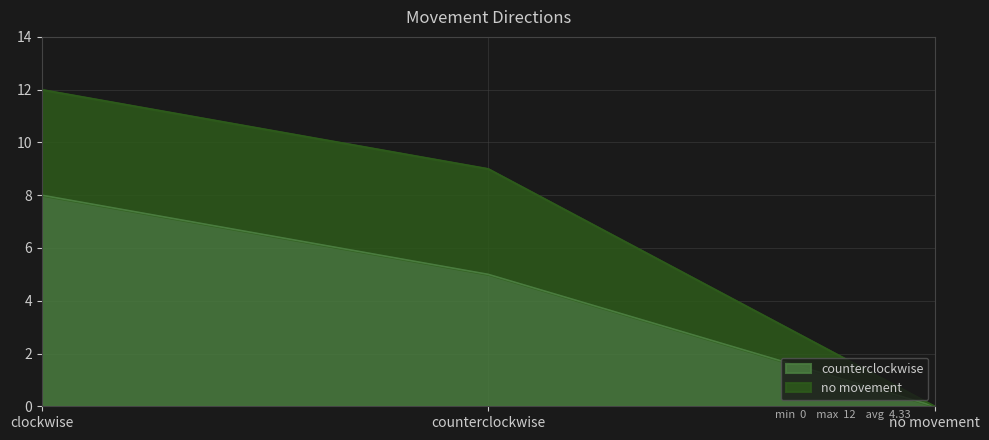

At which category does the chart reach its peak across all series?

clockwise